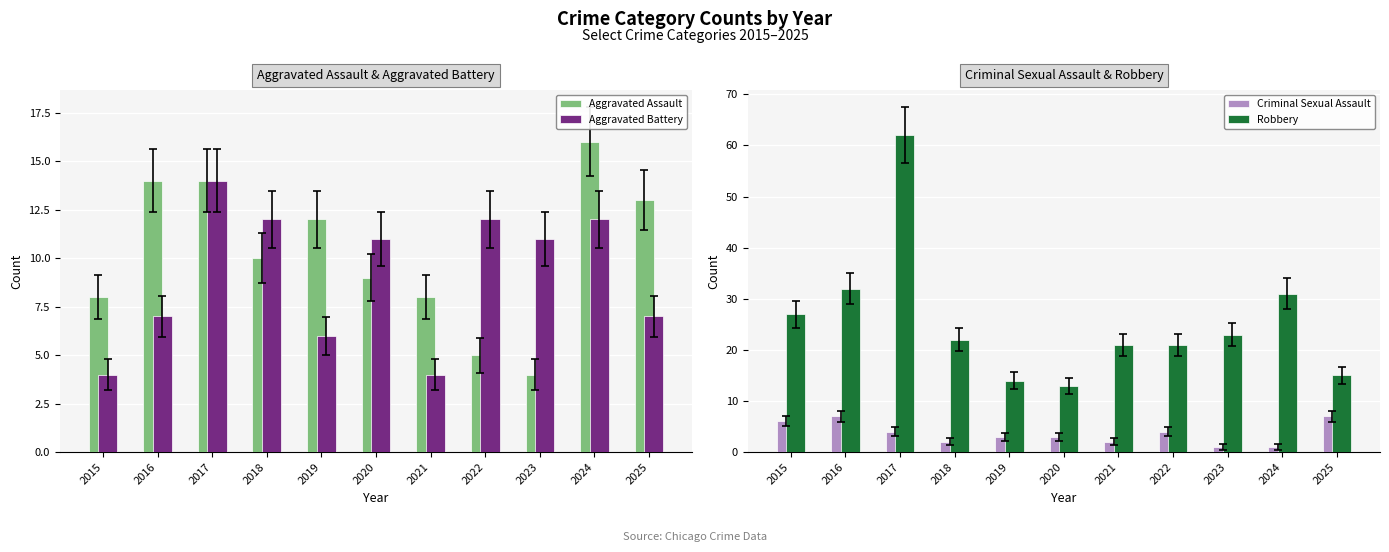

The value of Aggravated Battery at 2020 is 5. True or false?

False